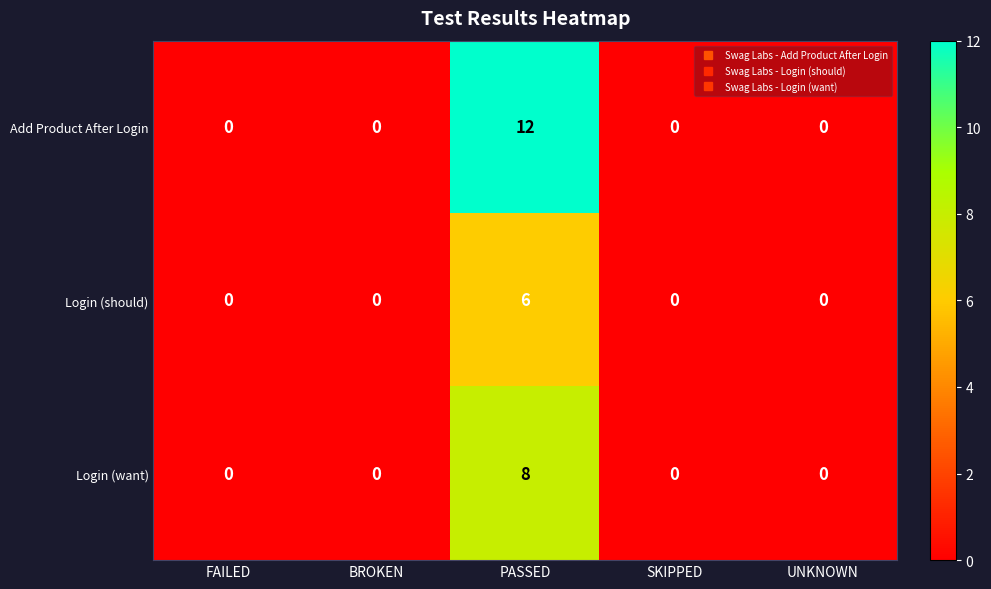

How many data points in Login (should) are above 0?

1